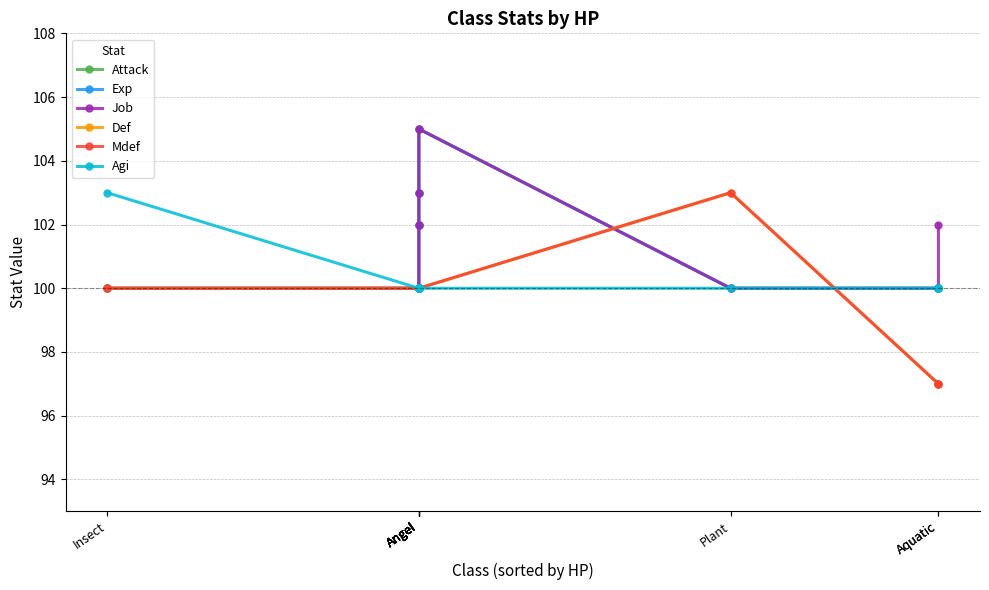

What is the difference between the second highest and second lowest values in the Exp series?

3